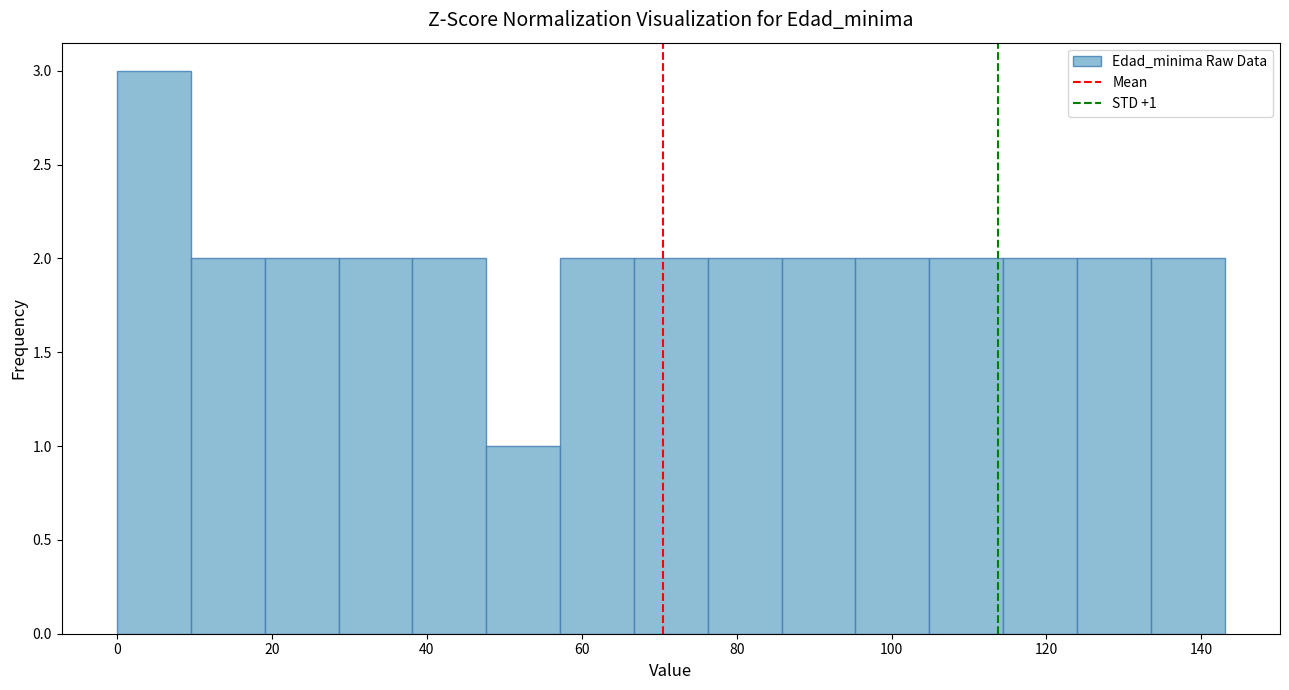

Over which range of the x-axis is the bar tallest?

0 to 10